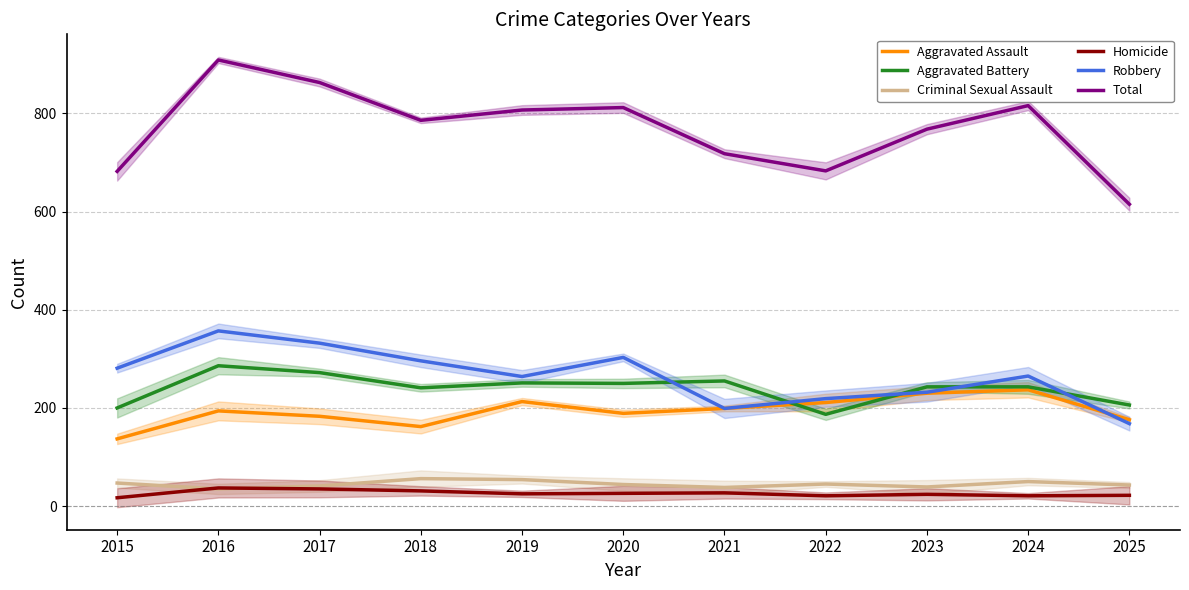

What is the difference between the Criminal Sexual Assault values at 2025 and 2019?

11